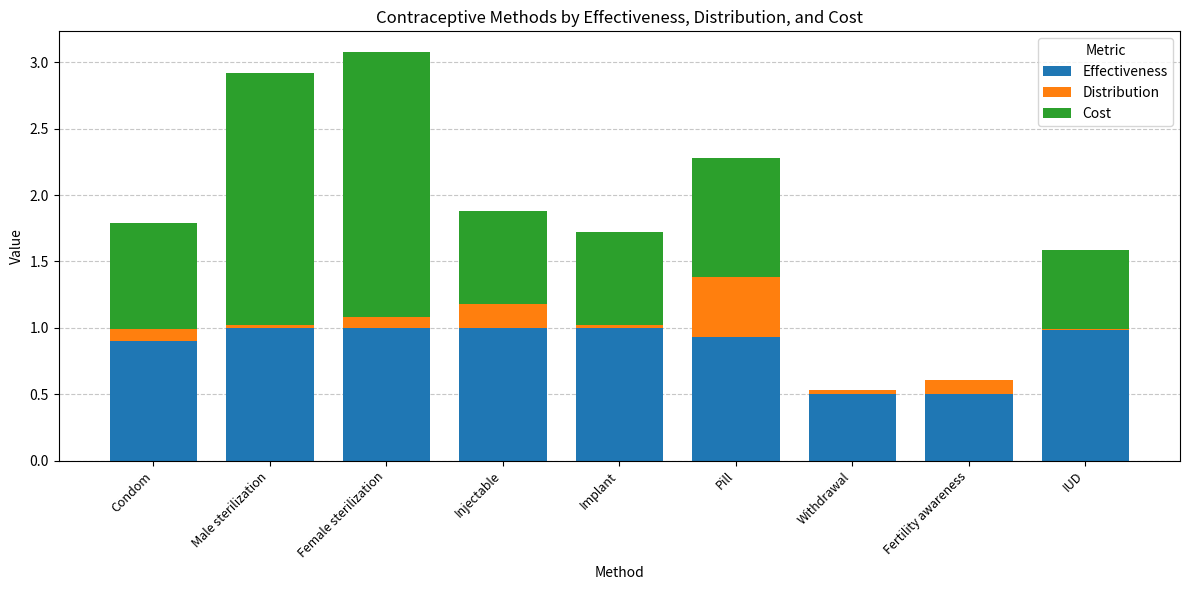

The value of Effectiveness at Injectable is 1.0. True or false?

True